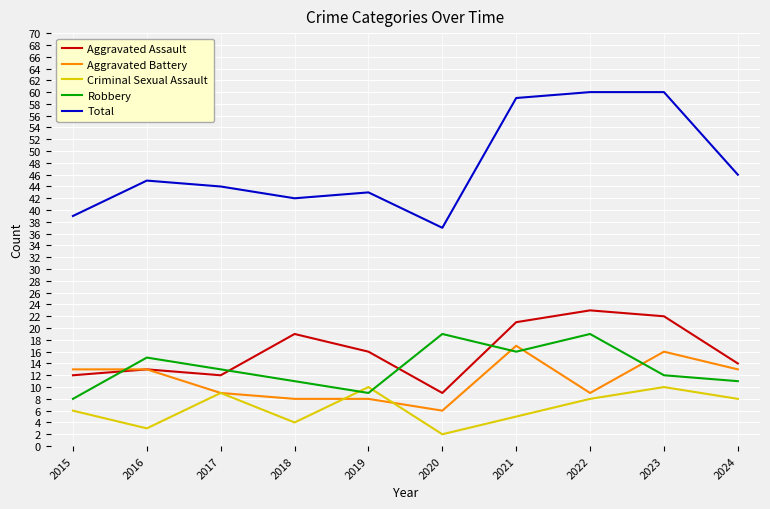

How many distinct data groups are displayed?

5